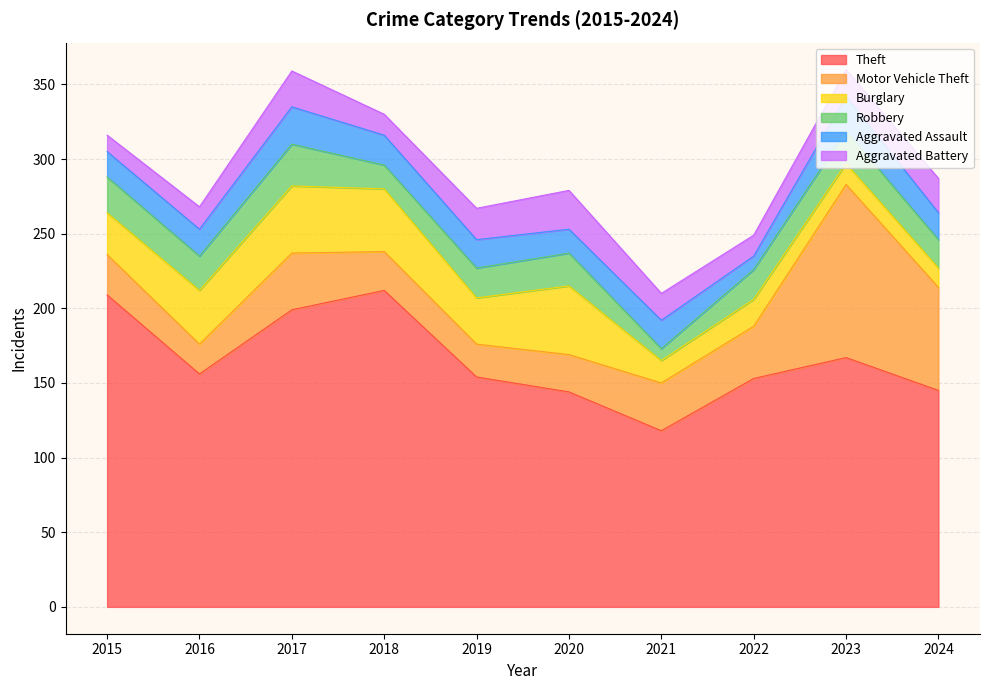

How many times do Motor Vehicle Theft and Robbery cross each other?

2